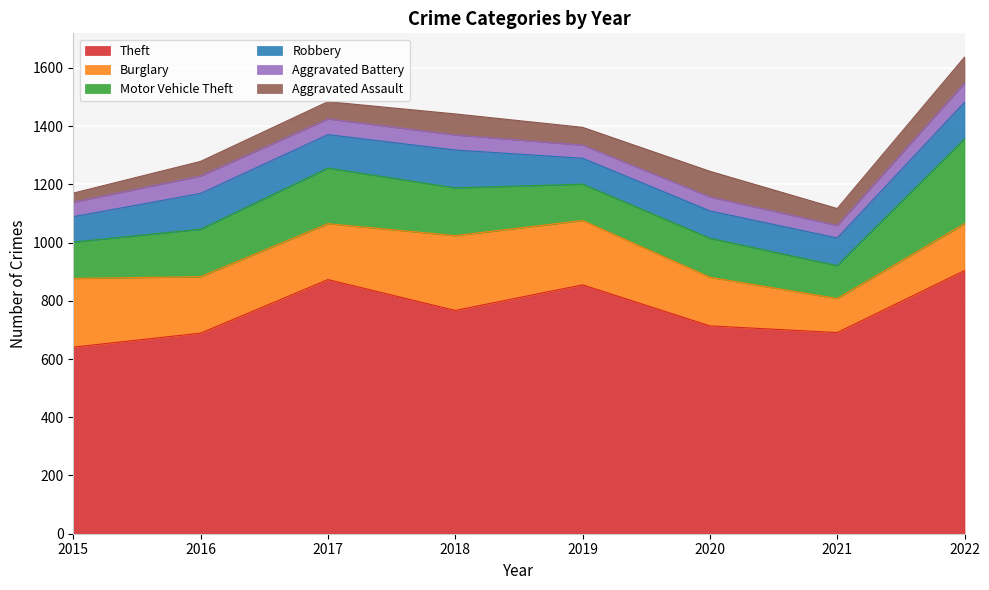

The value of Theft at 2016 is 689. True or false?

True